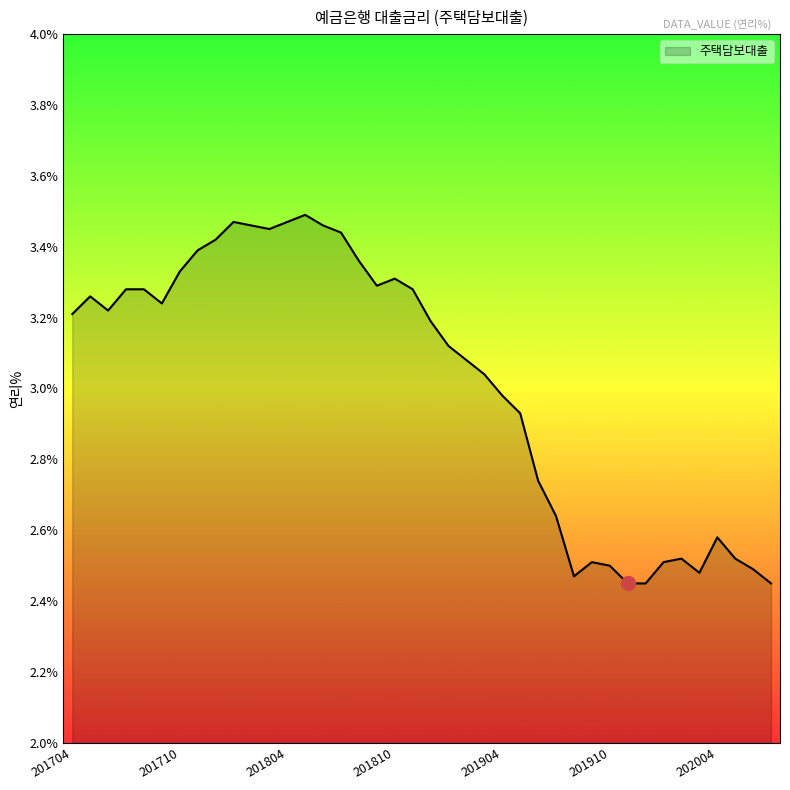

At which label does the data first exceed 3?

201704